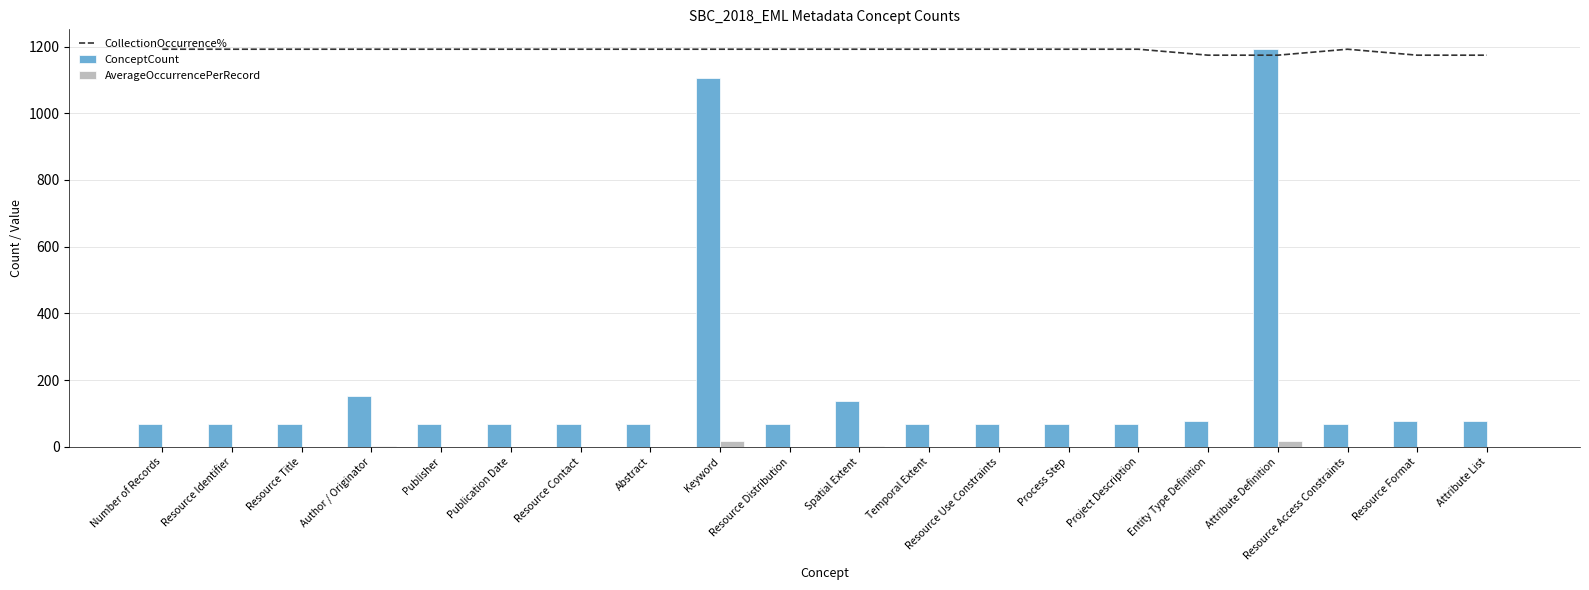

What is the sum of all ConceptCount values?

3709.0